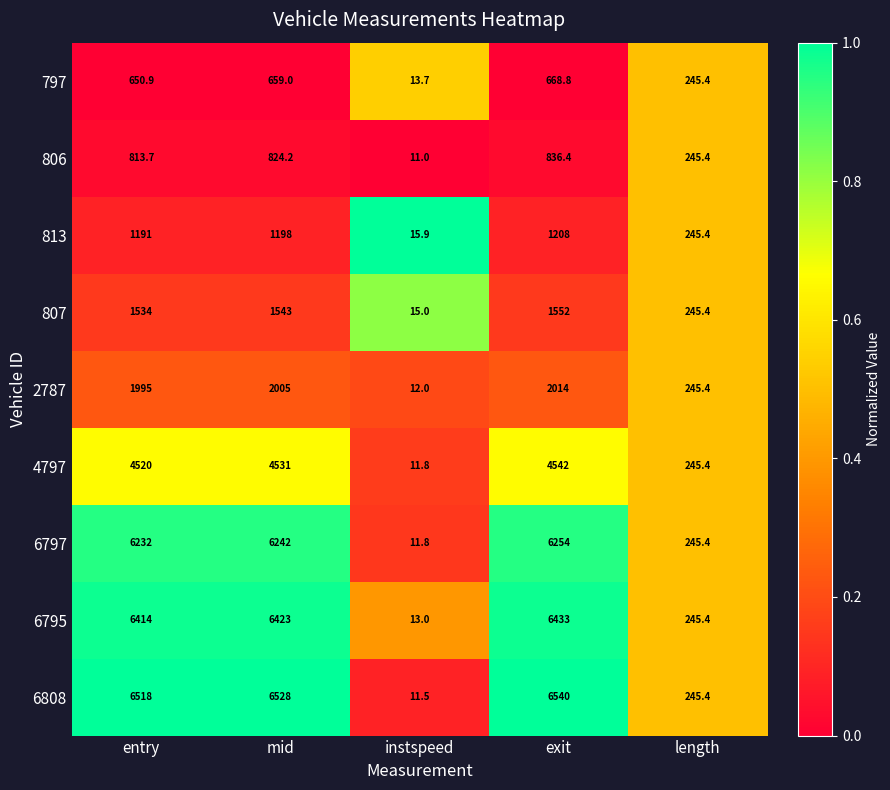

At which label is 807 closest to 783?

length